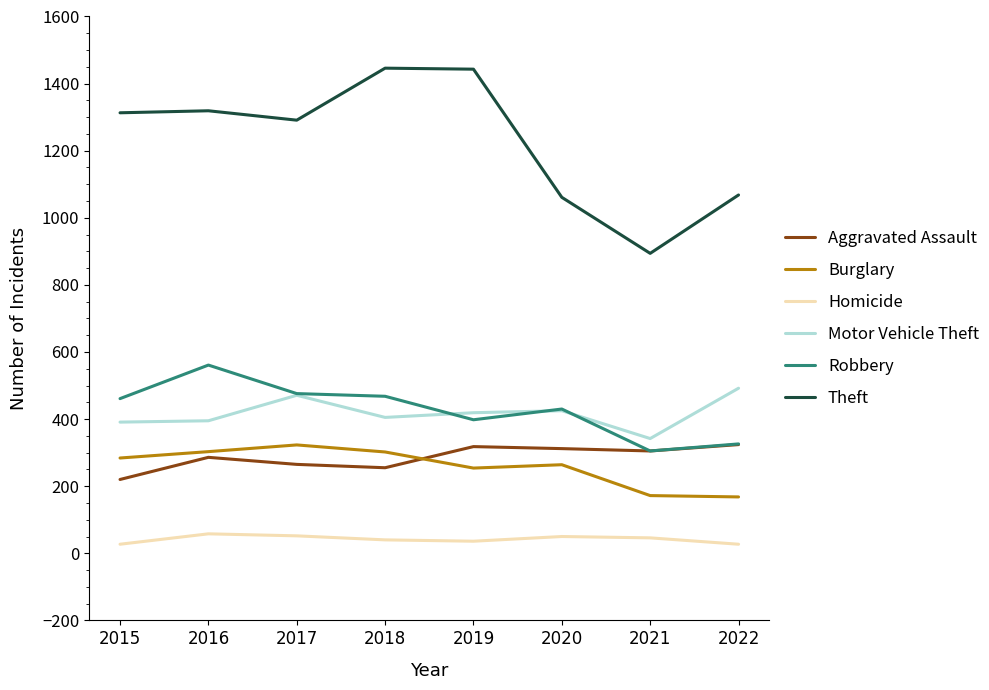

Which series changed the most between 2018 and 2020?

Theft